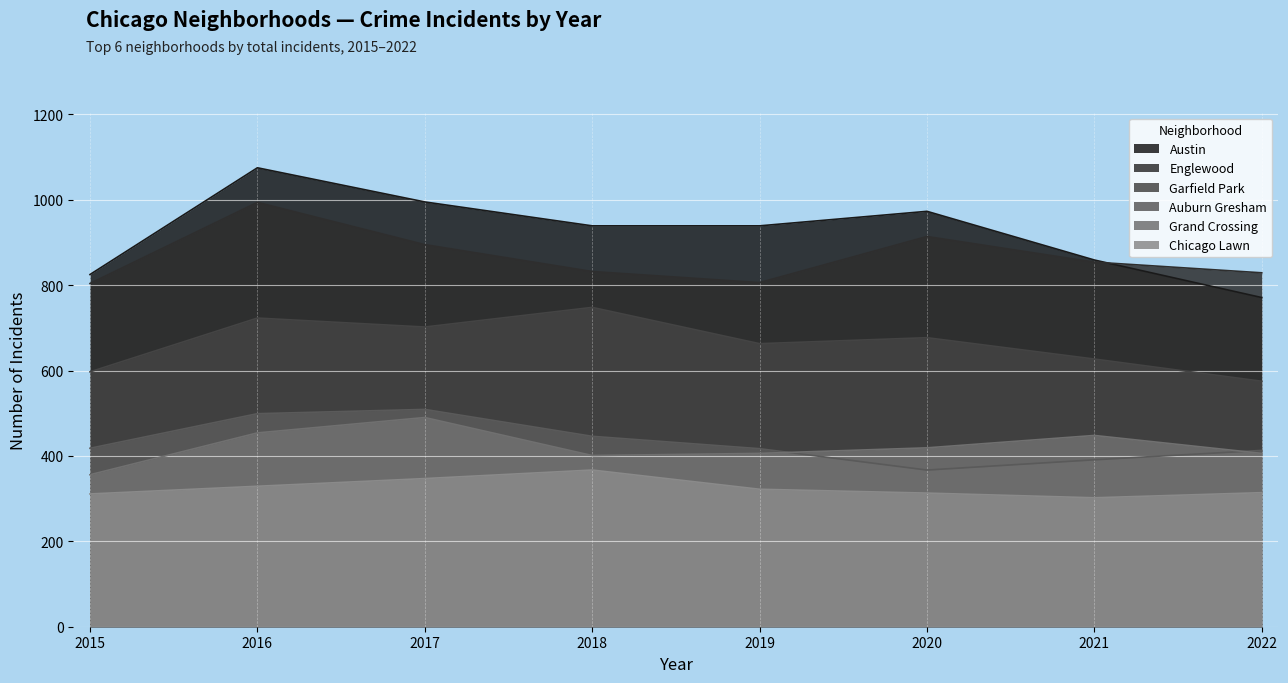

How many lines are shown in the chart?

6